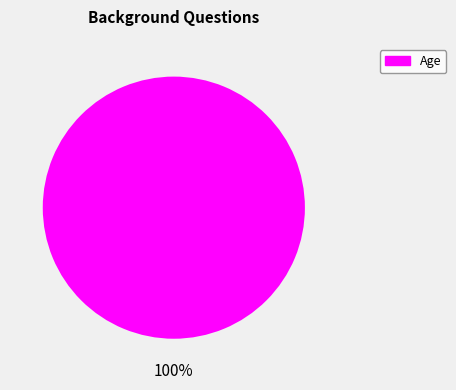

Is there a majority slice in this chart?

Yes